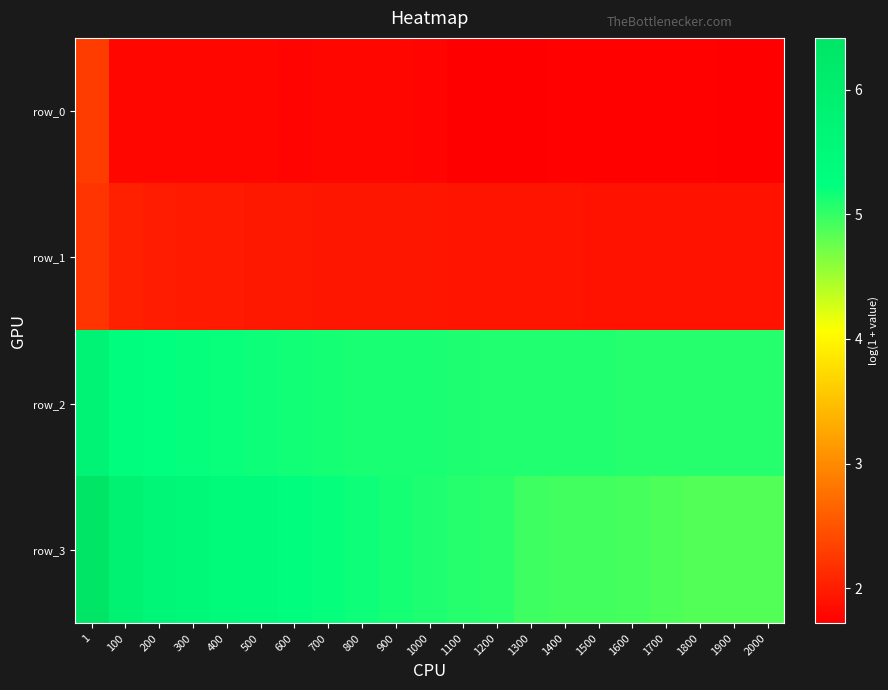

What is the spread (max minus min) of values at 800?

3.4